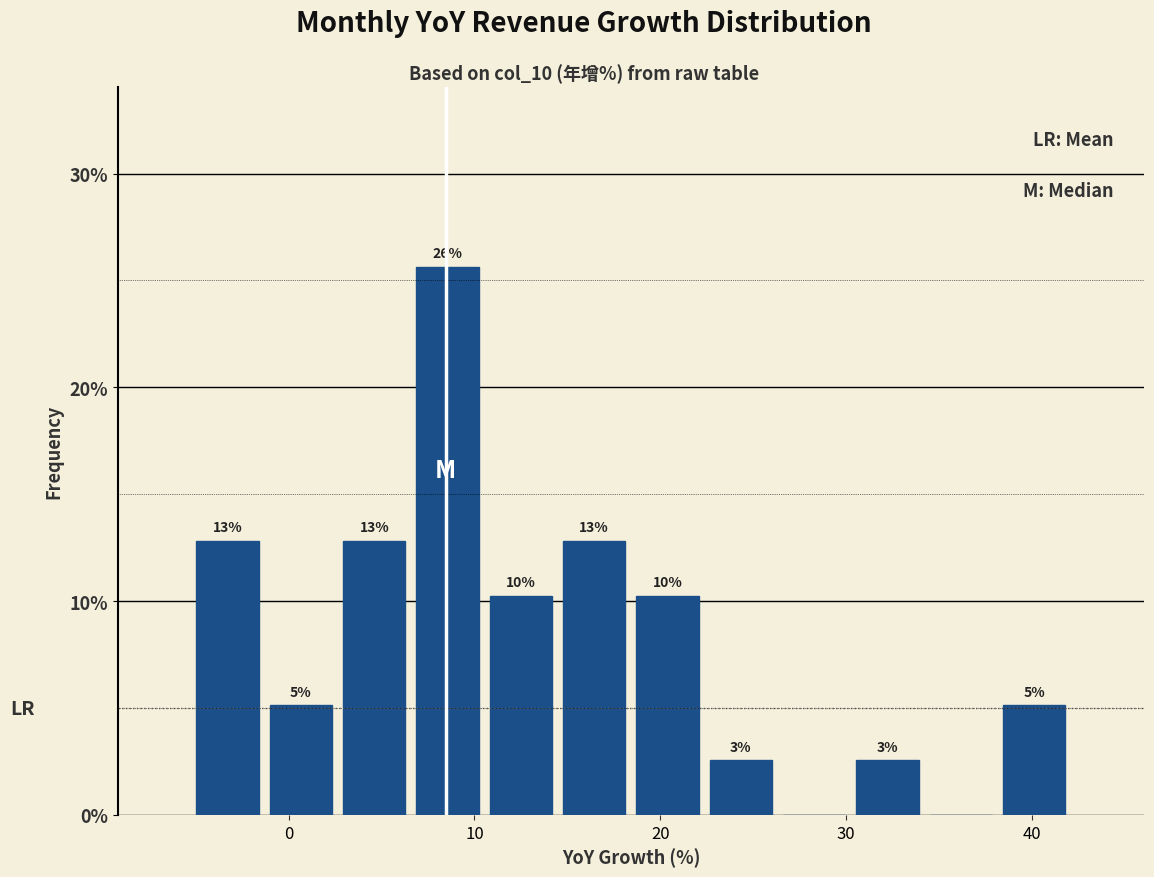

Read against the x-axis, roughly where is the centre of the tallest bar?

9